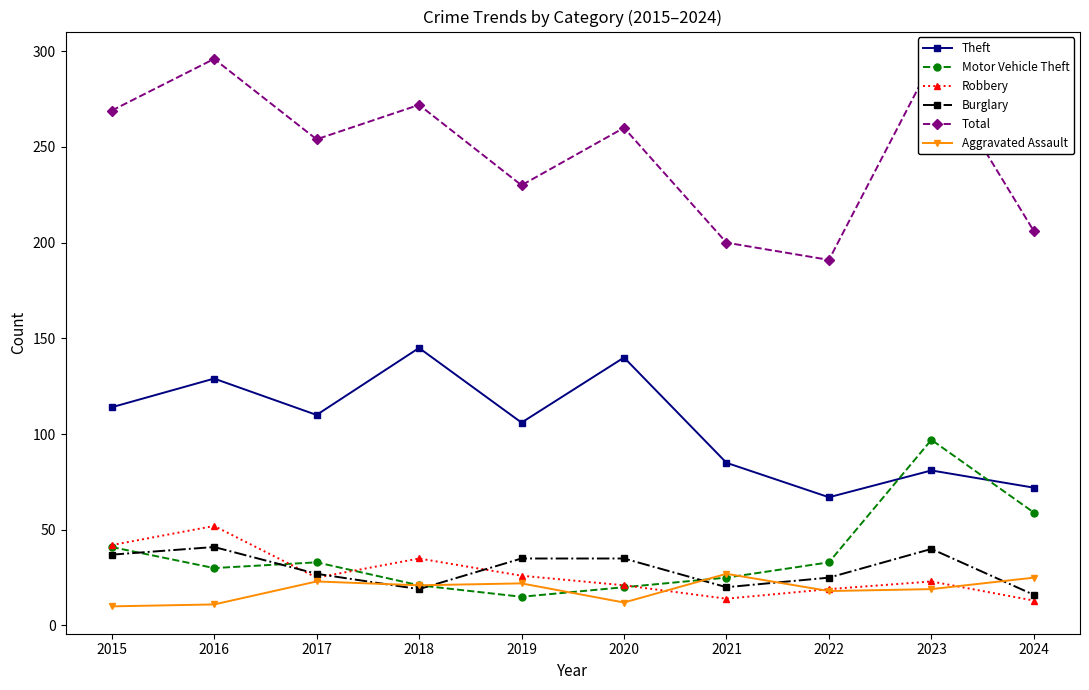

What is the difference between the highest and lowest values at 2020?

248